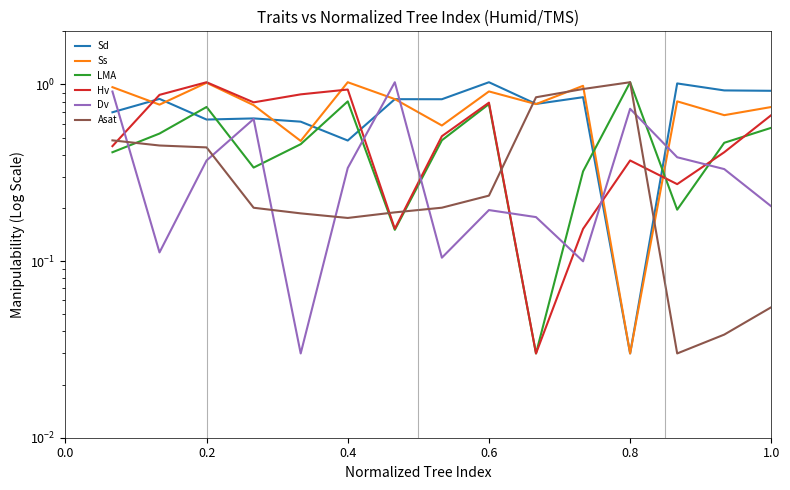

Is the value of Sd at 10 greater than the value of Ss at 14?

Yes